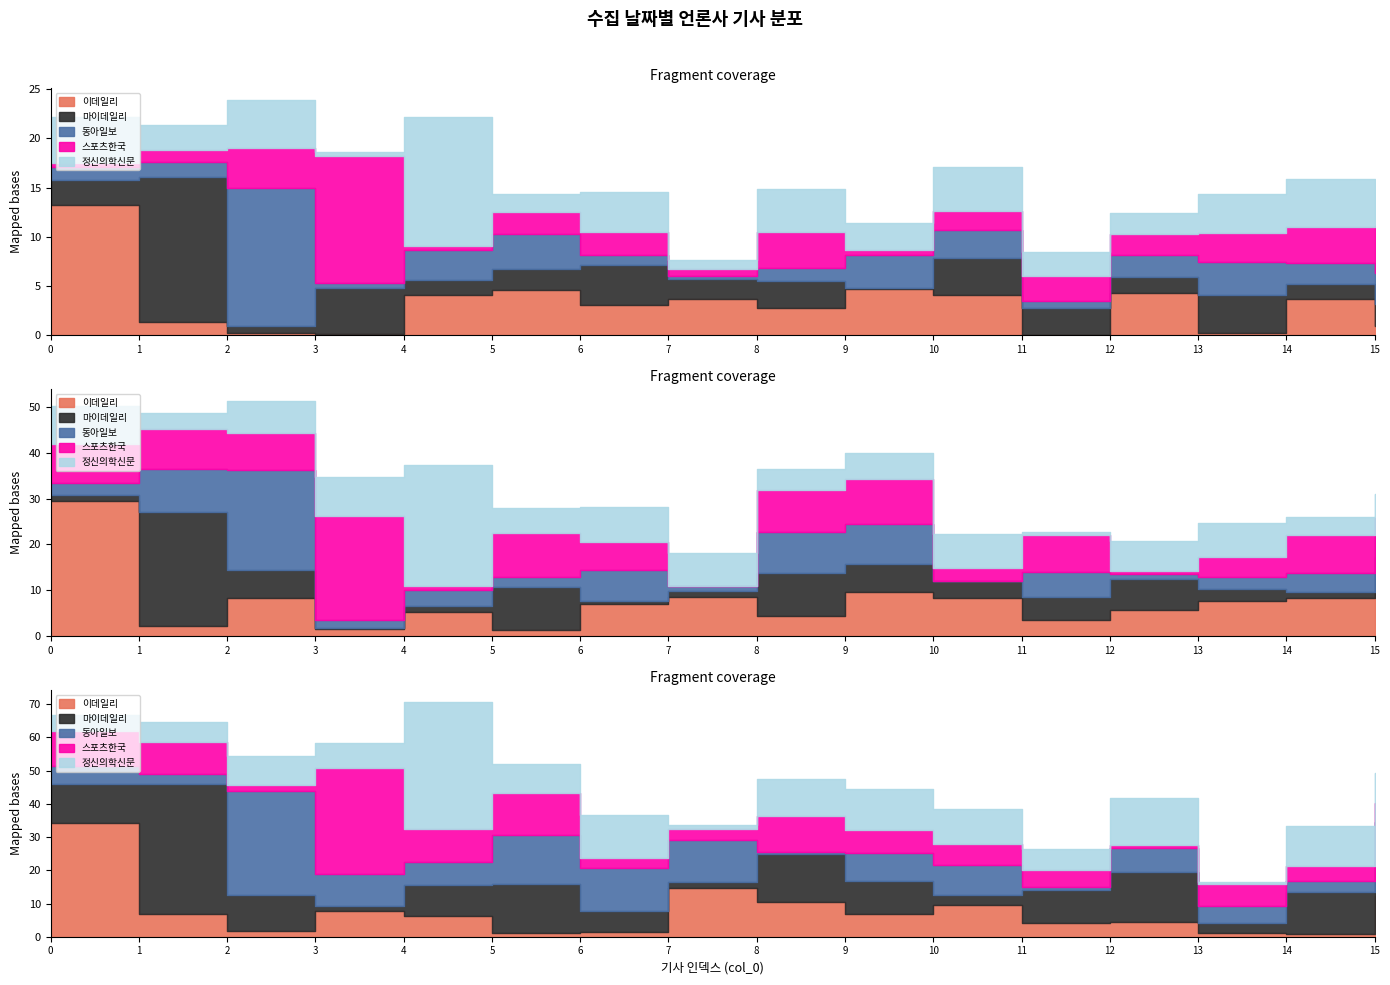

How many data points does each series have?

16